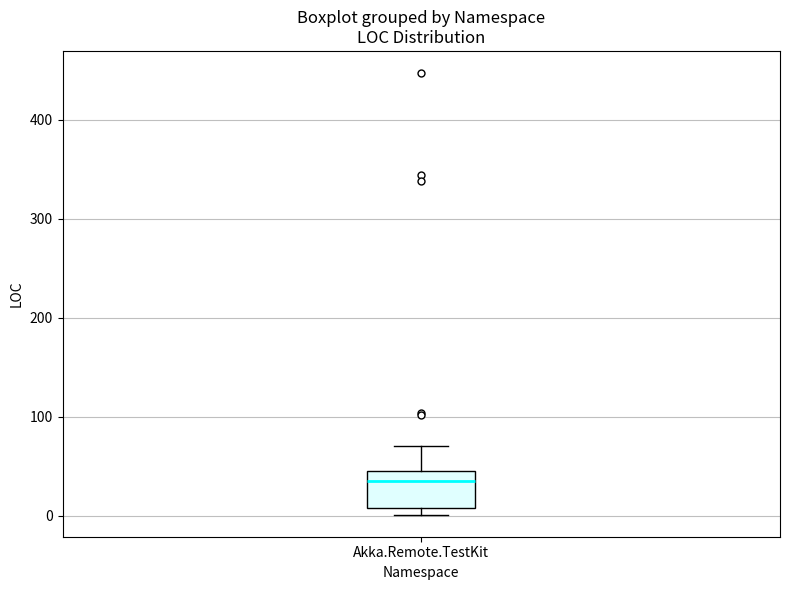

Transcribe this box plot: give where the median line is, the range the box spans, and where the two whiskers end, as read against the y-axis. The values are not printed on the chart, so give them approximately, as read against the axis.

median 40, box 10 to 50, whiskers 0 to 70